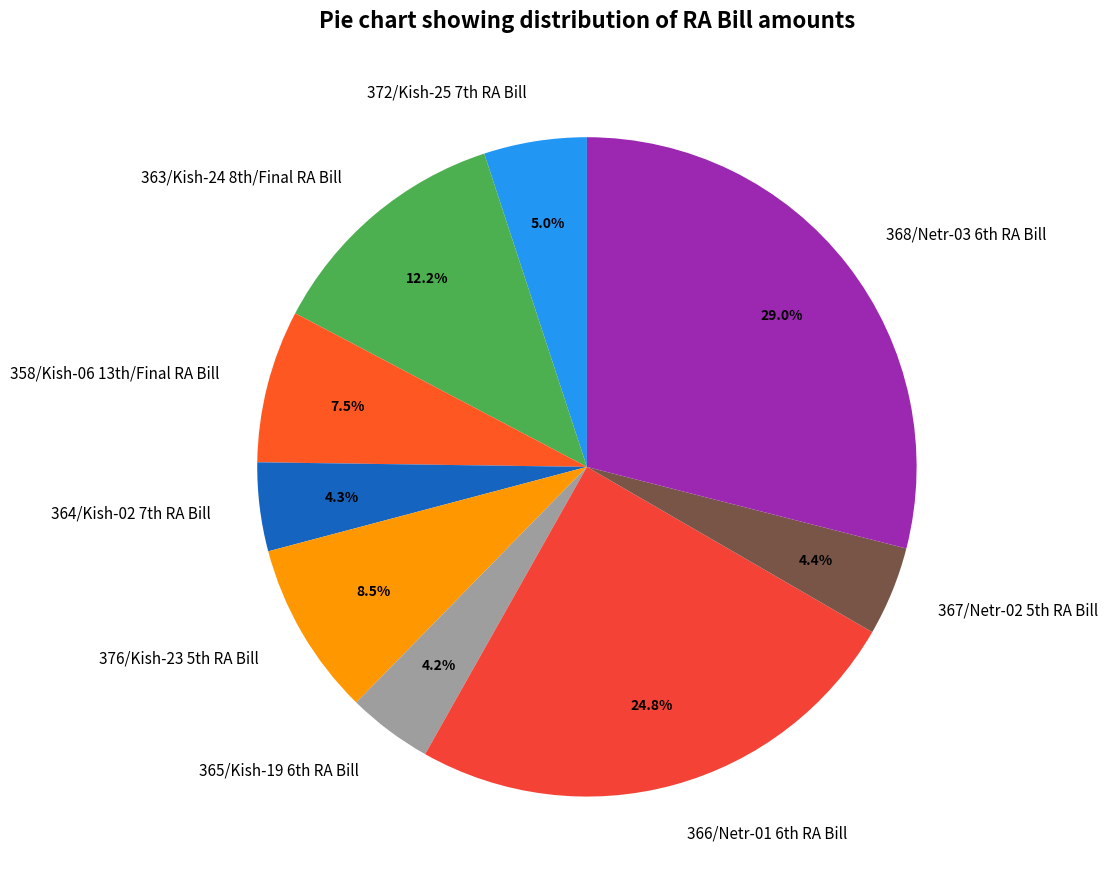

To the nearest percent, what is the difference between the largest and smallest slice percentages?

25%